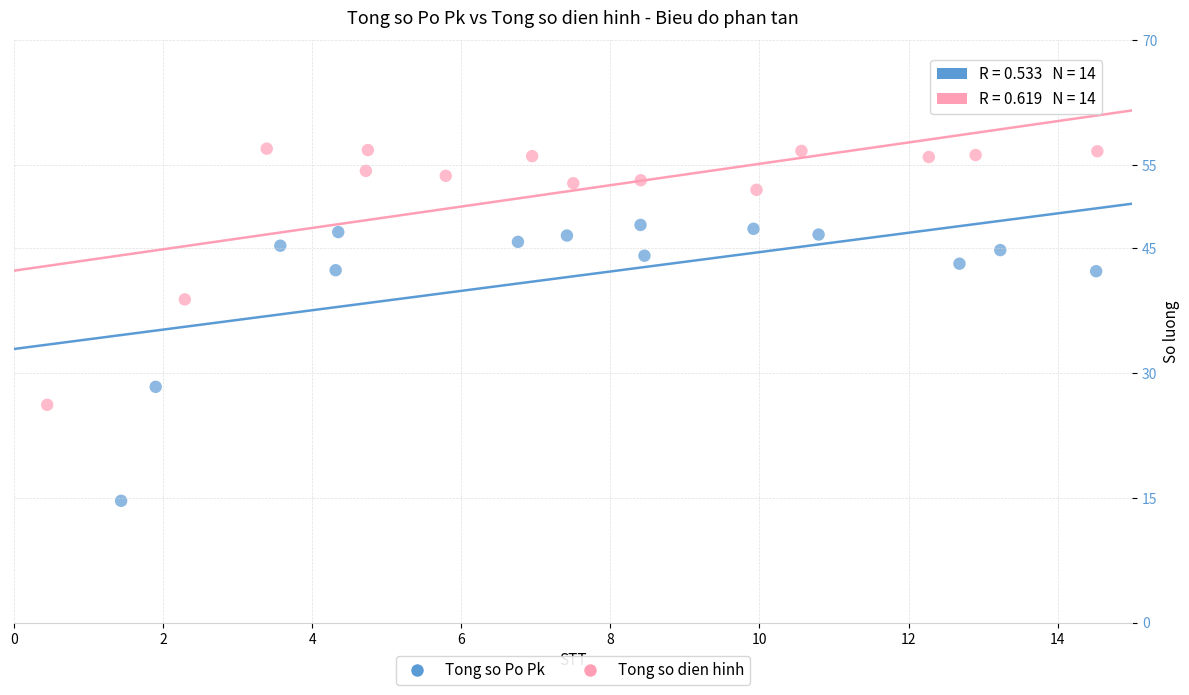

Which series contains the lowest Y value?

Tong so Po Pk